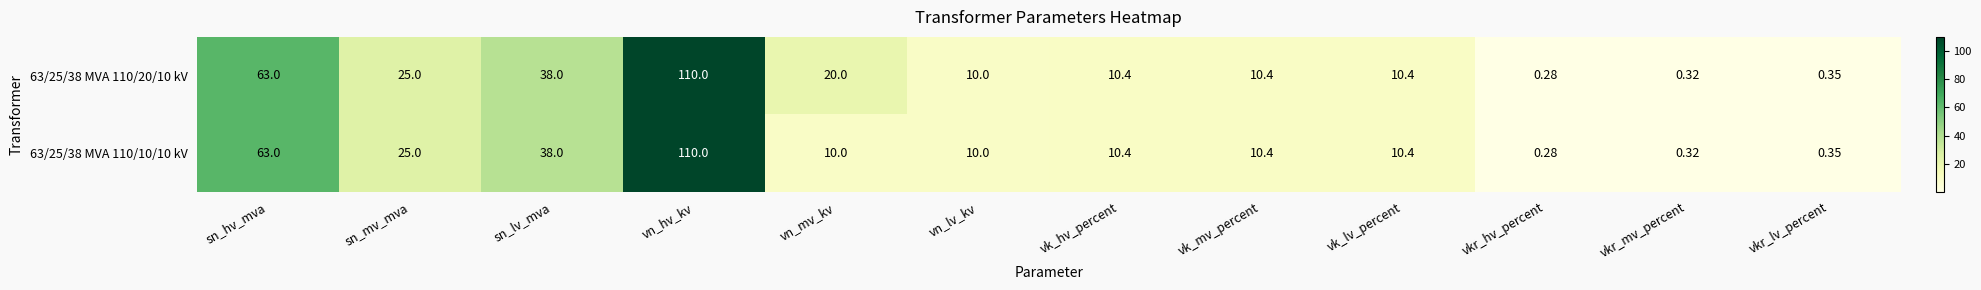

How many values in the 63/25/38 MVA 110/10/10 kV series are below 10?

3